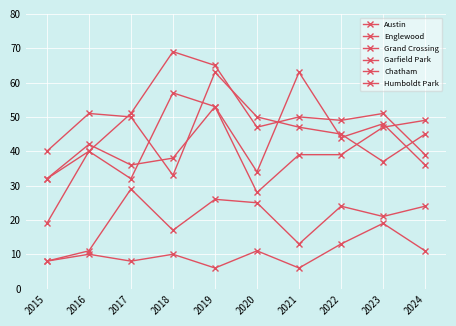

At 2021, list the series in order from largest to smallest.

Austin, Garfield Park, Englewood, Grand Crossing, Chatham, Humboldt Park